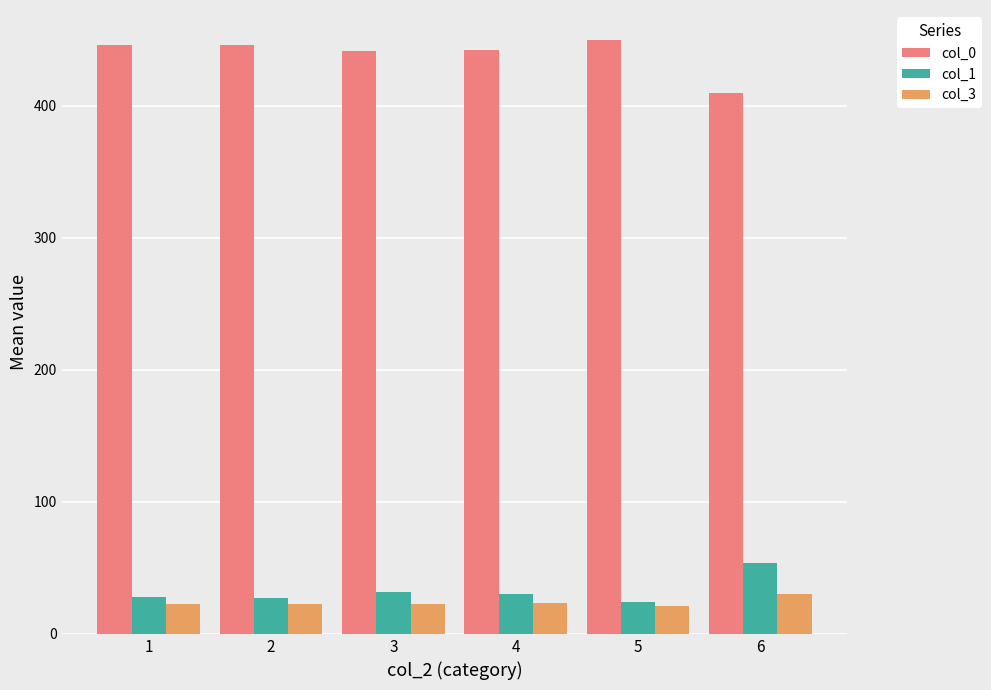

What is the greatest value displayed?

450.2